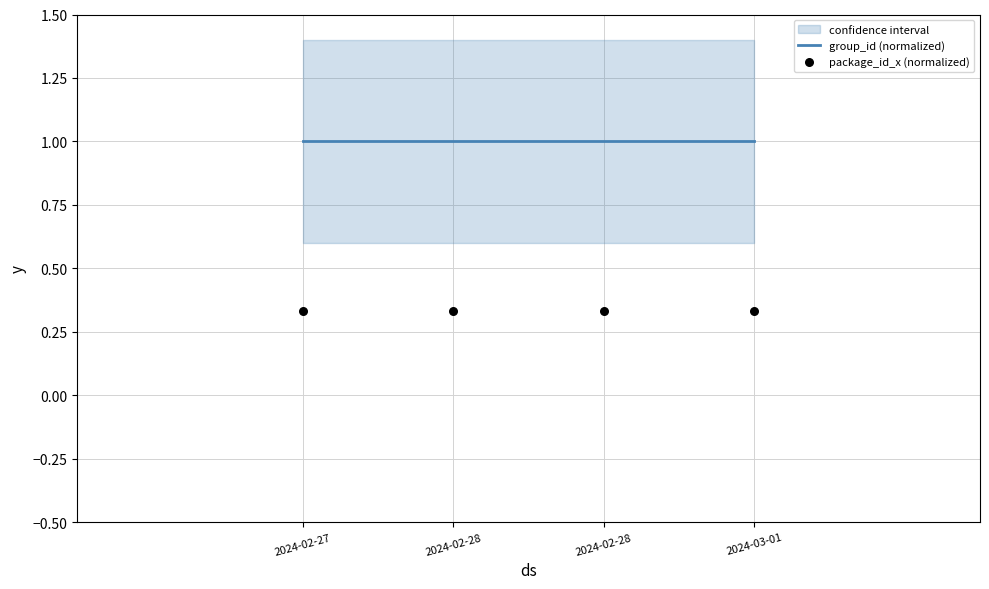

Which series contains the lowest Y value?

package_id_x (normalized)